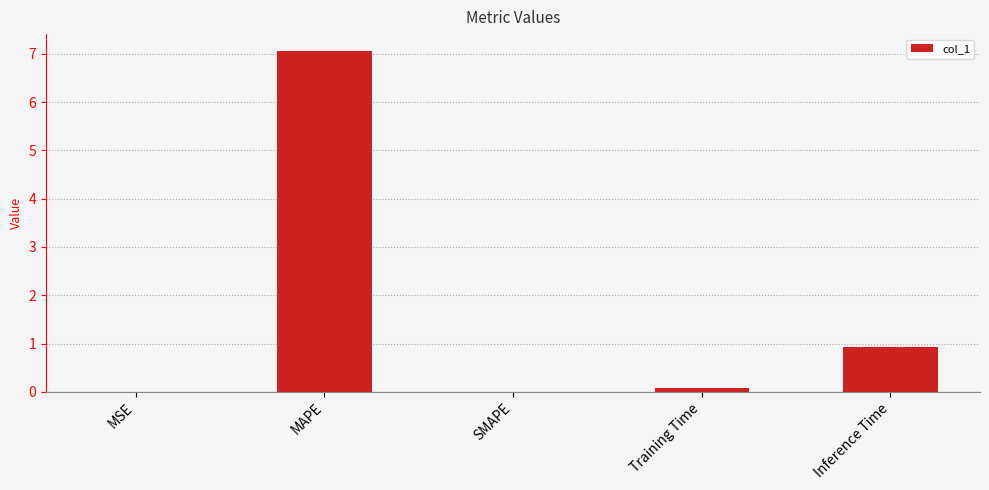

How many categories are shown in the chart?

5